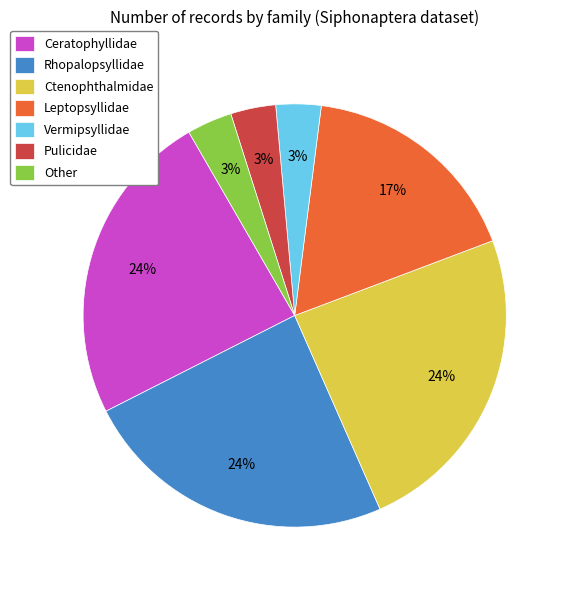

Does any single category account for the majority?

No